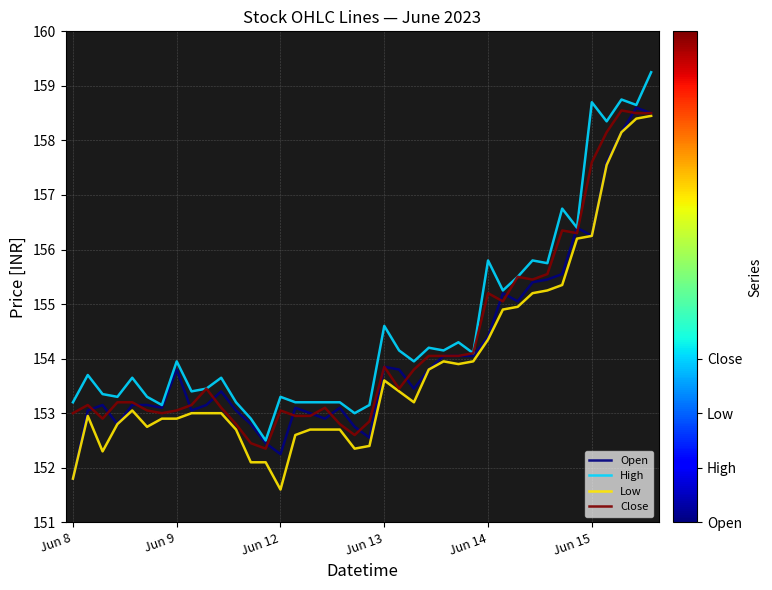

What is the highest value of the Open series?

158.6